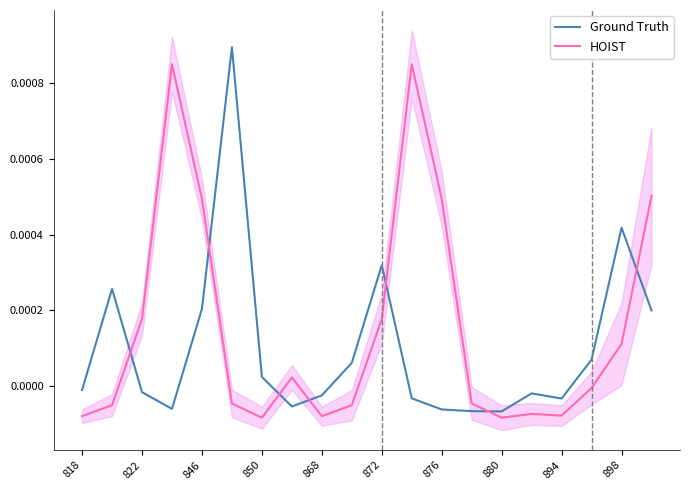

Rank the series at 19 from highest to lowest value.

HOIST, Ground Truth